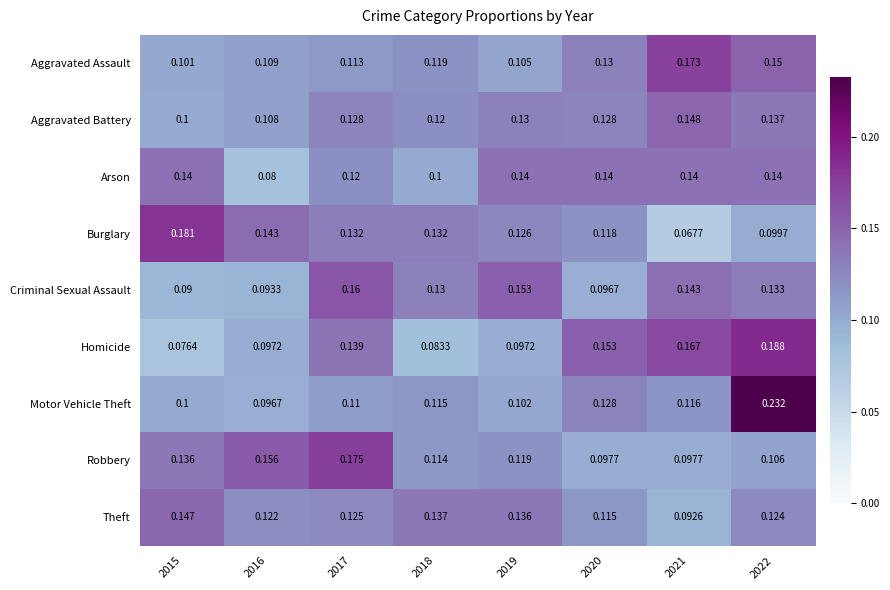

At how many categories does at least one series exceed 0?

8